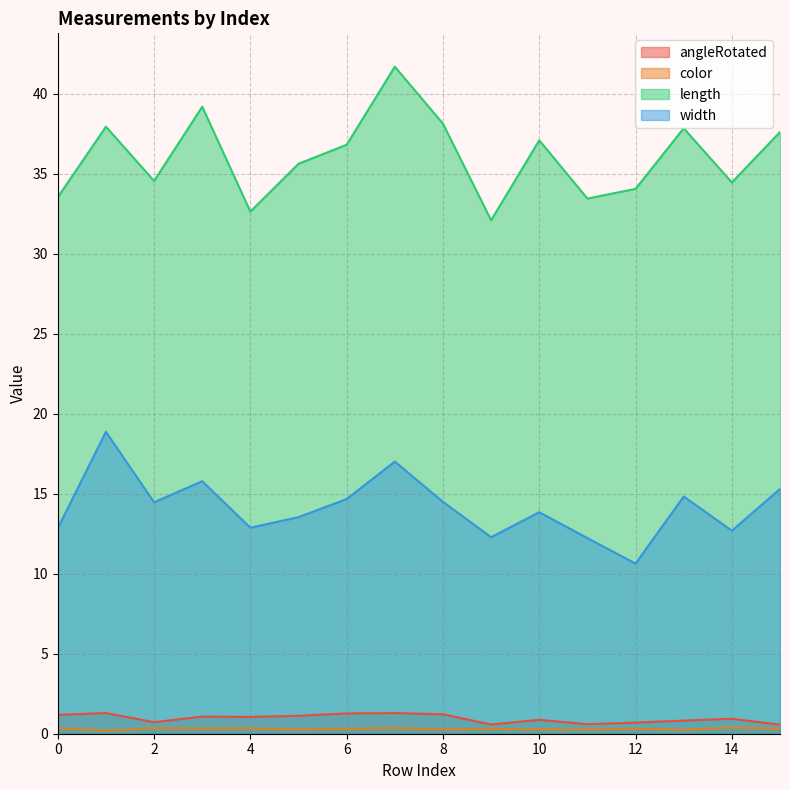

Which category has the highest value in the color series?

14